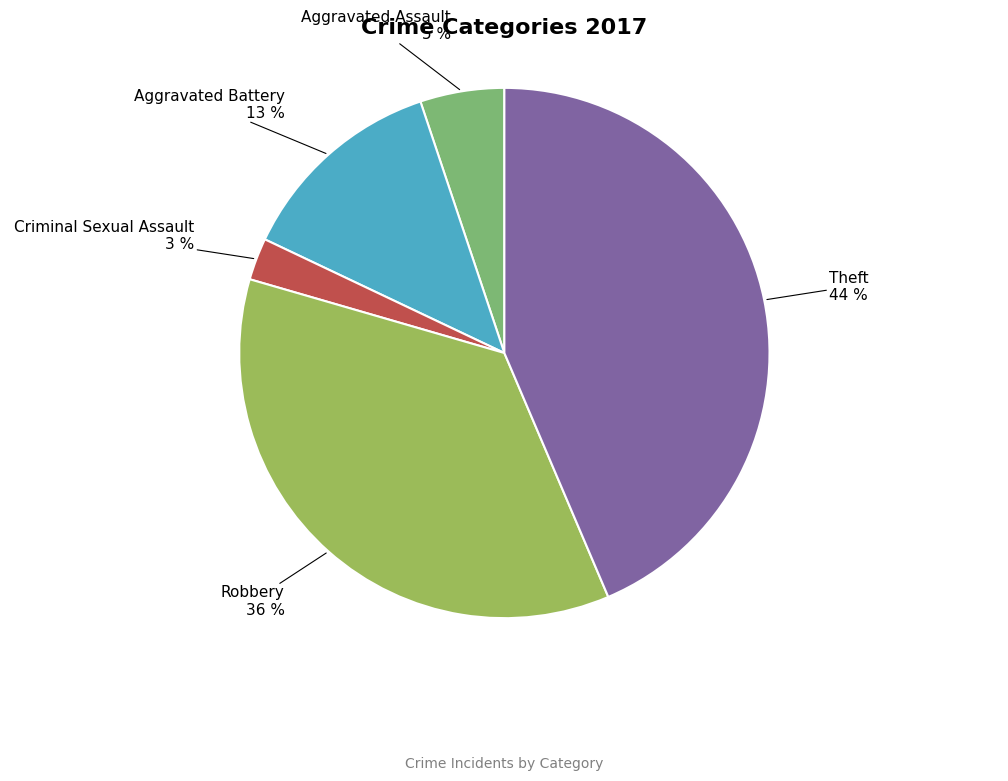

Which has a higher value, Aggravated Battery or Robbery?

Robbery